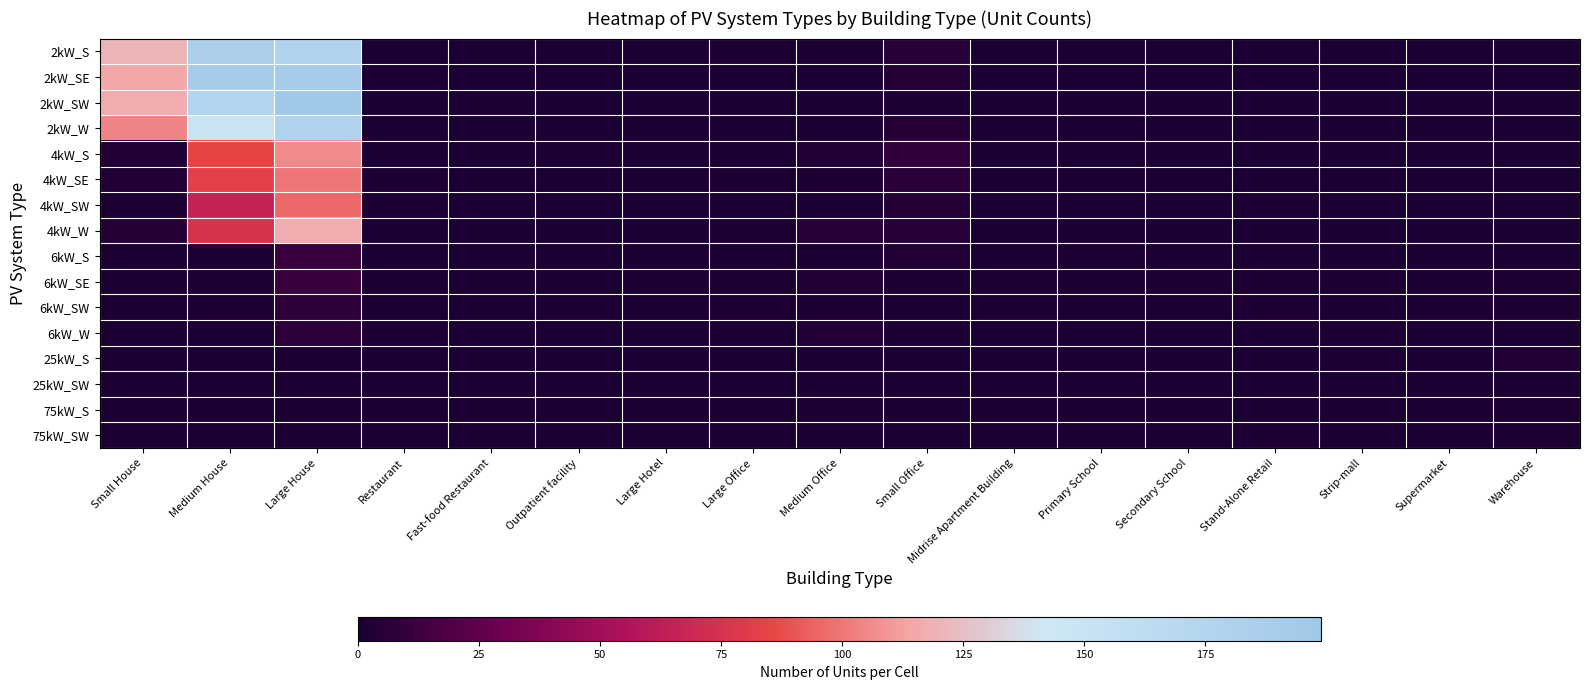

At which category is the sum across all series the highest?

Large House